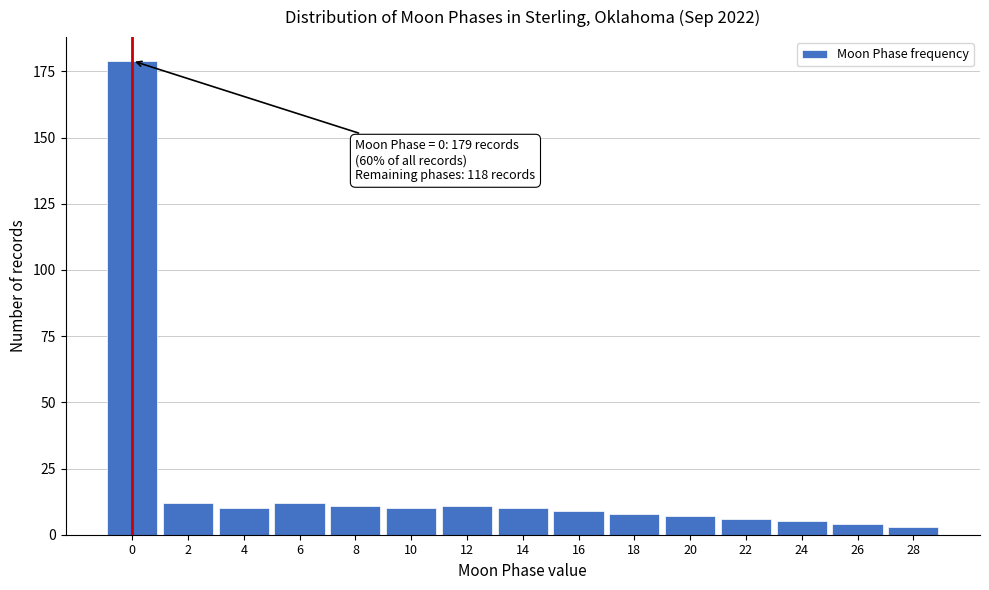

Reading left to right, what are all the values shown in this chart?

179	12	10	12	11	10	11	10	9	8	7	6	5	4	3